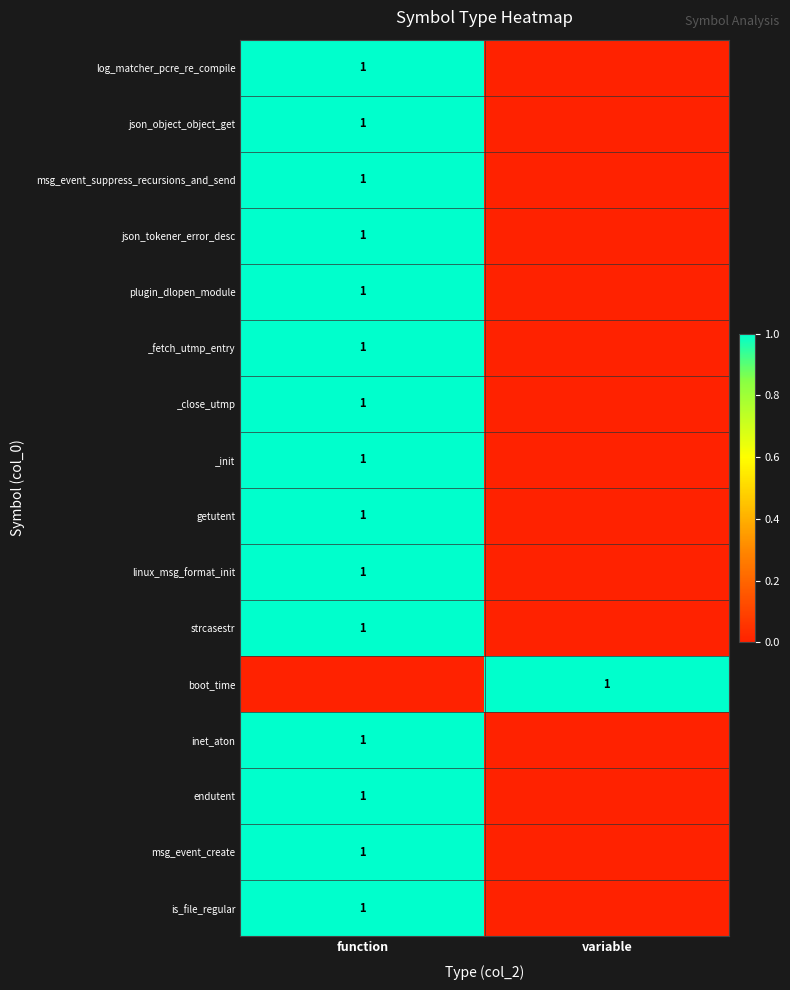

The plugin_dlopen_module series shows 2 at function. True or false?

False